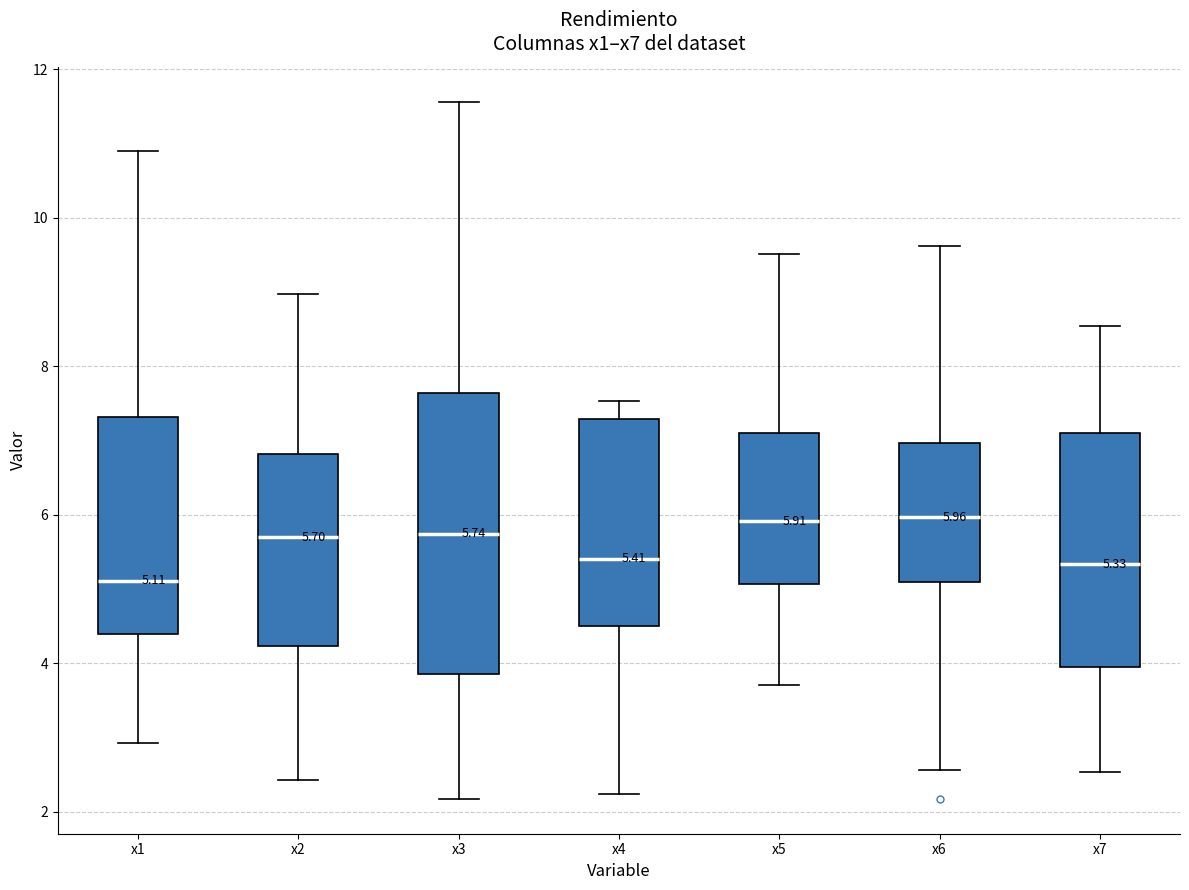

Which box is the tallest, from its lower edge to its upper edge?

x3